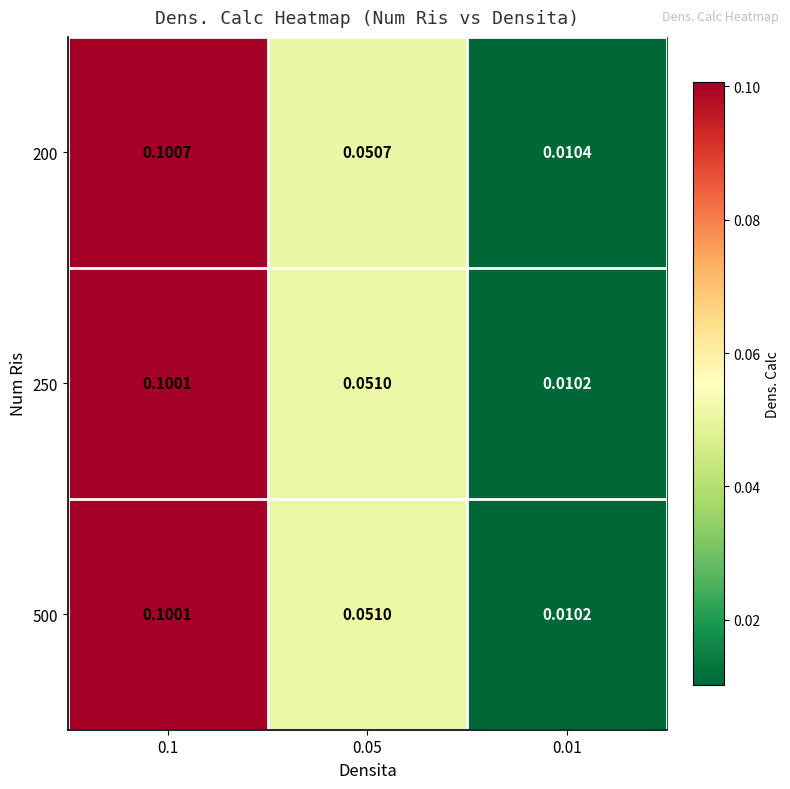

Is the value of 200 at 0.01 greater than the value of 250 at 0.1?

No